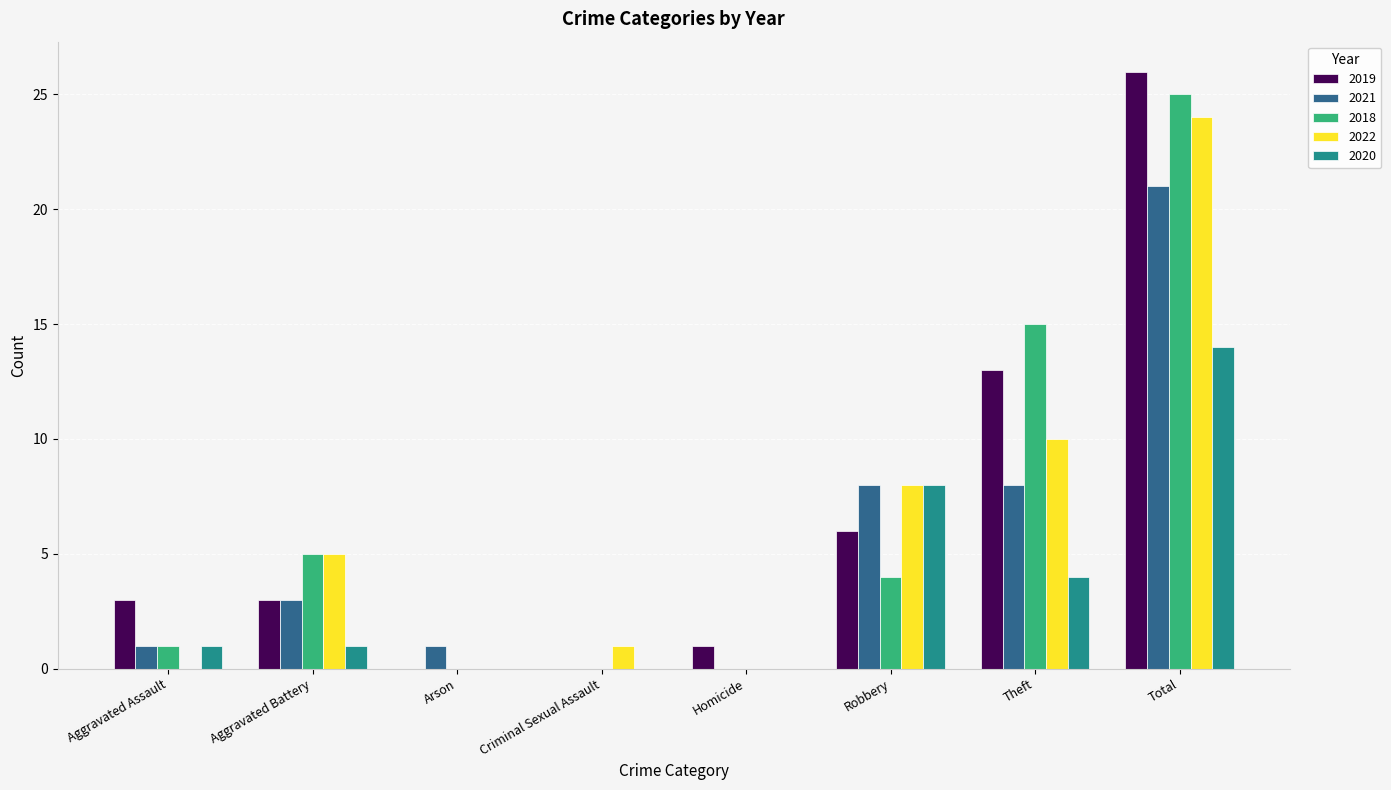

Which series changed the most between Aggravated Assault and Arson?

2019